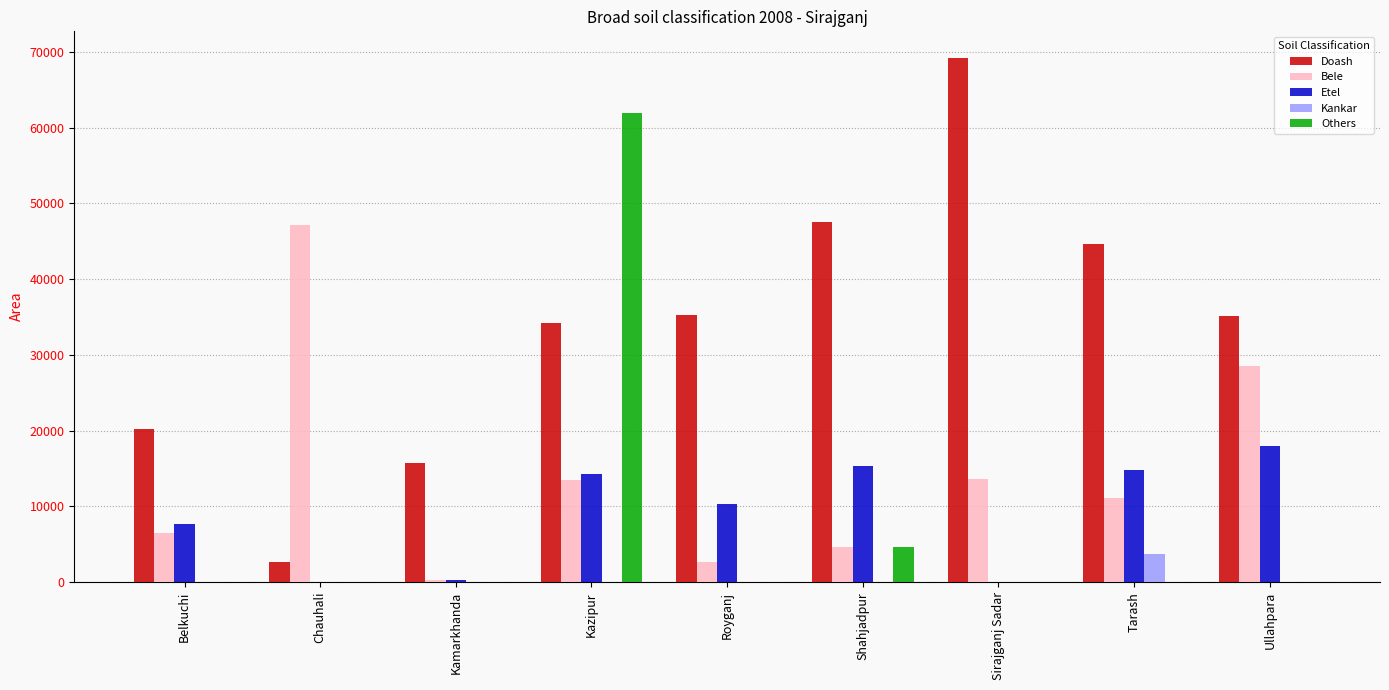

What is the sum of all Etel values?

80791